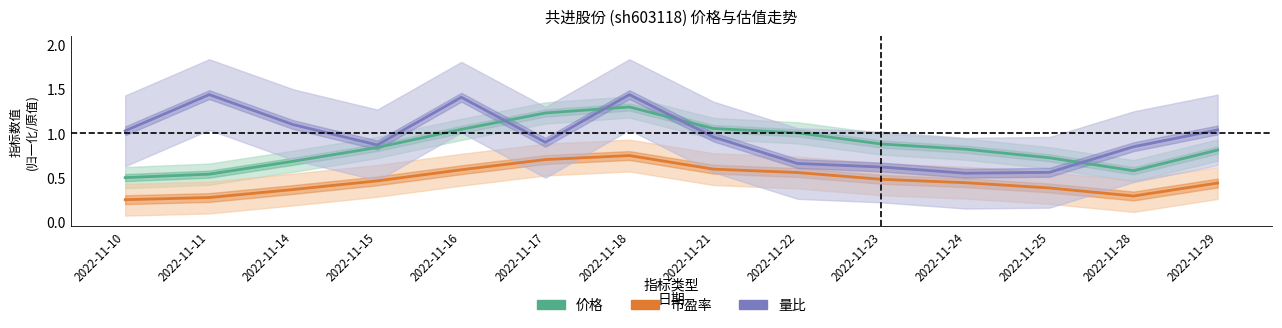

Reading left to right, what are all the values shown in this chart?

价格: 2022-11-10=0.5	2022-11-11=0.5	2022-11-14=0.7	2022-11-15=0.8	2022-11-16=1.0	2022-11-17=1.2	2022-11-18=1.3	2022-11-21=1.1	2022-11-22=1.0	2022-11-23=0.9	2022-11-24=0.8	2022-11-25=0.7	2022-11-28=0.6	2022-11-29=0.8
市盈率: 2022-11-10=0.2	2022-11-11=0.3	2022-11-14=0.4	2022-11-15=0.5	2022-11-16=0.6	2022-11-17=0.7	2022-11-18=0.8	2022-11-21=0.6	2022-11-22=0.6	2022-11-23=0.5	2022-11-24=0.4	2022-11-25=0.4	2022-11-28=0.3	2022-11-29=0.4
量比: 2022-11-10=1.0	2022-11-11=1.4	2022-11-14=1.1	2022-11-15=0.9	2022-11-16=1.4	2022-11-17=0.9	2022-11-18=1.4	2022-11-21=1.0	2022-11-22=0.7	2022-11-23=0.6	2022-11-24=0.6	2022-11-25=0.6	2022-11-28=0.8	2022-11-29=1.0